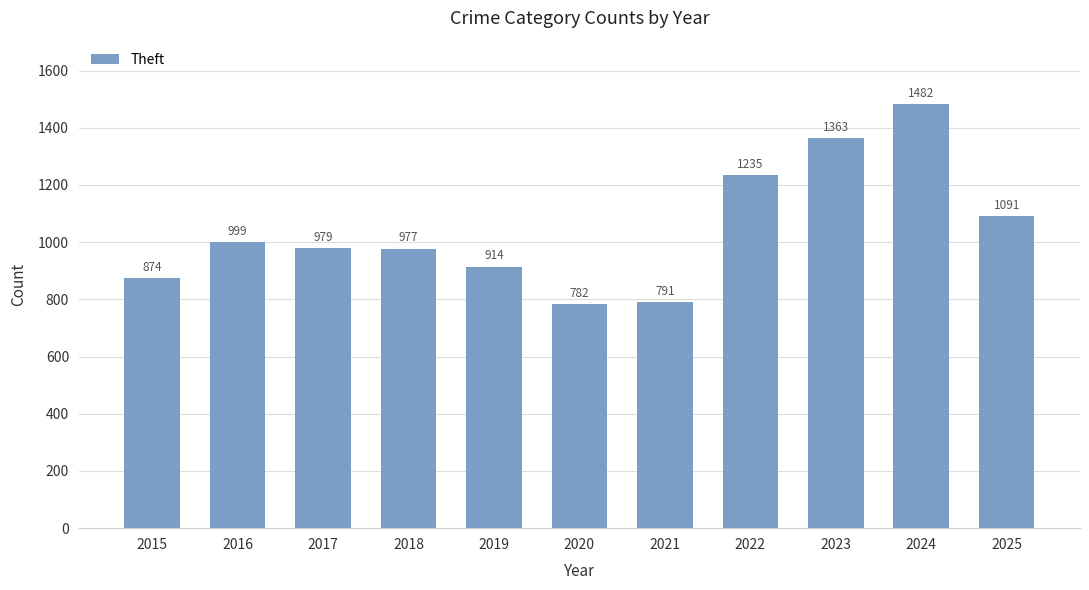

What is the sum of the values at 2023 and 2025?

2454